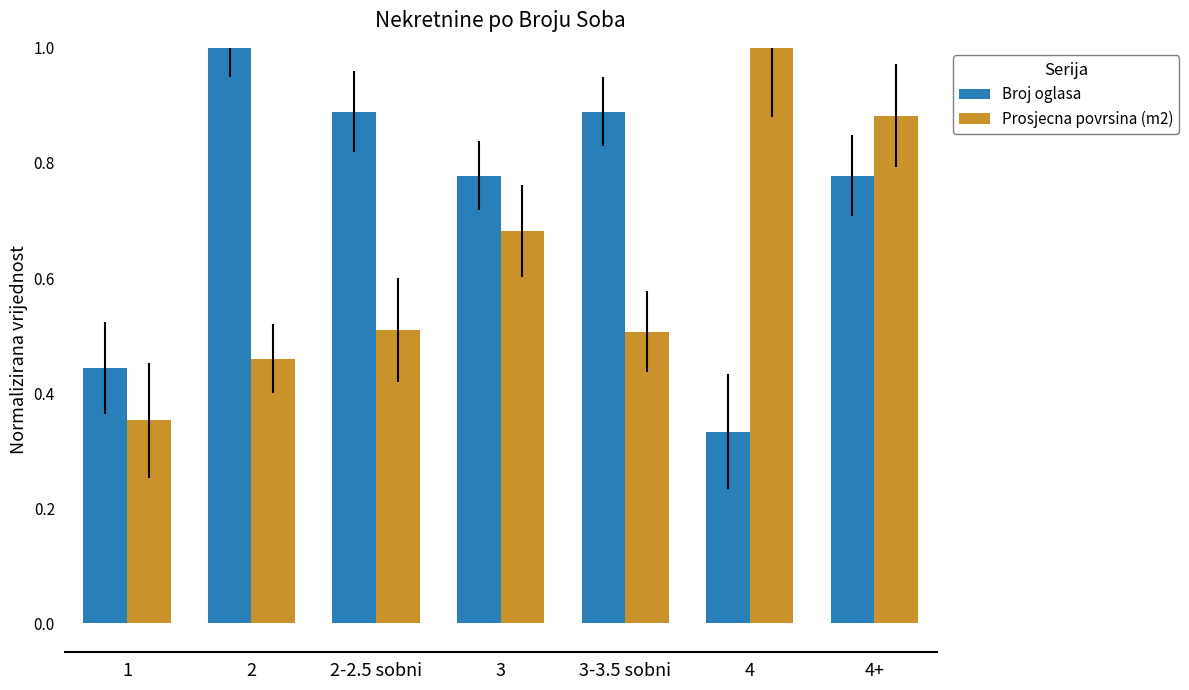

Rank the series at 2-2.5 sobni from highest to lowest value.

Broj oglasa, Prosjecna povrsina (m2)